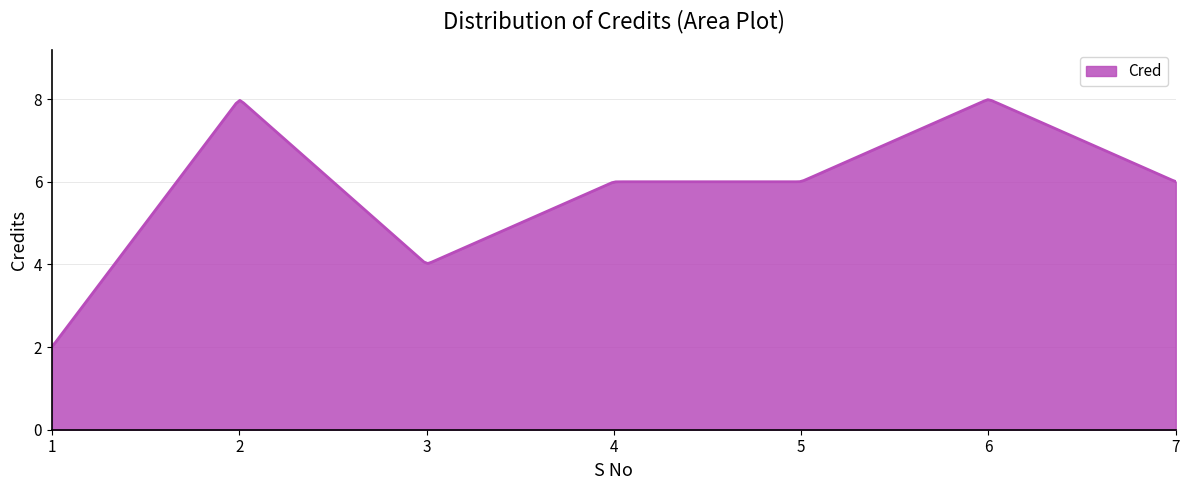

What is the difference between the maximum and minimum values?

6.0